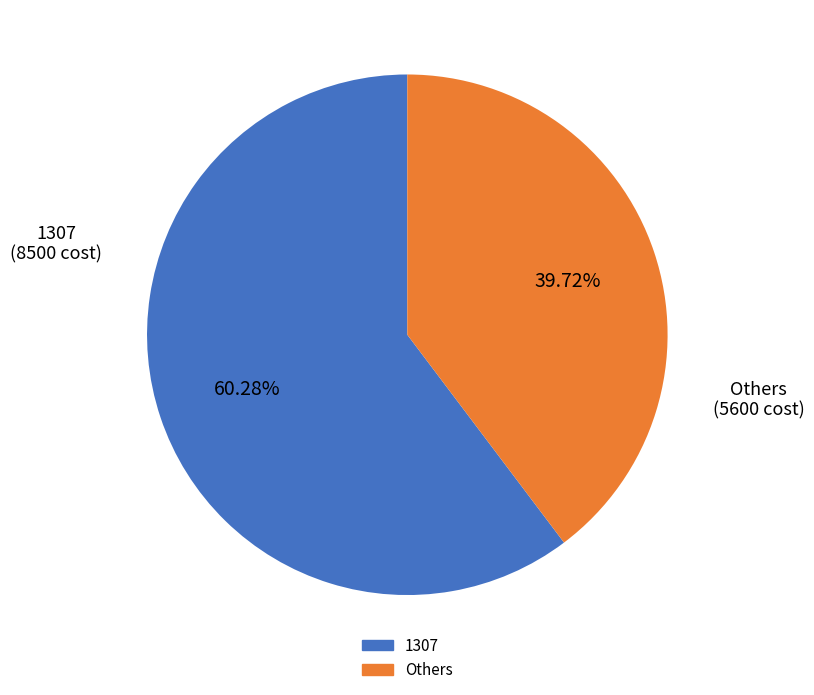

How many slices are in this pie chart?

2